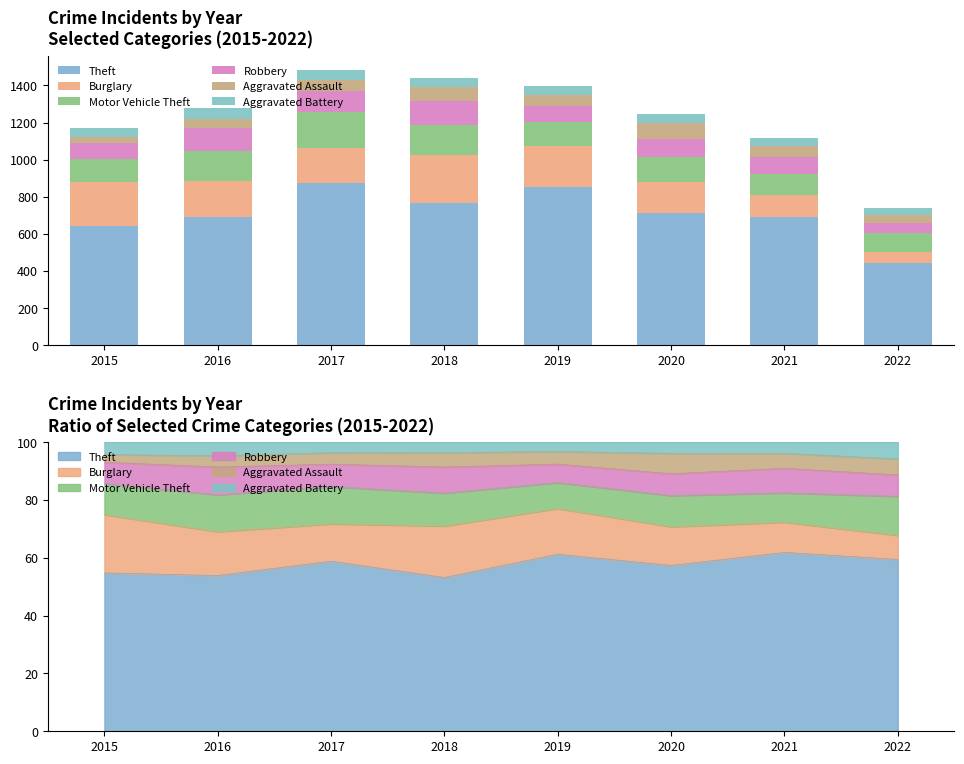

How many data points does each series have?

8